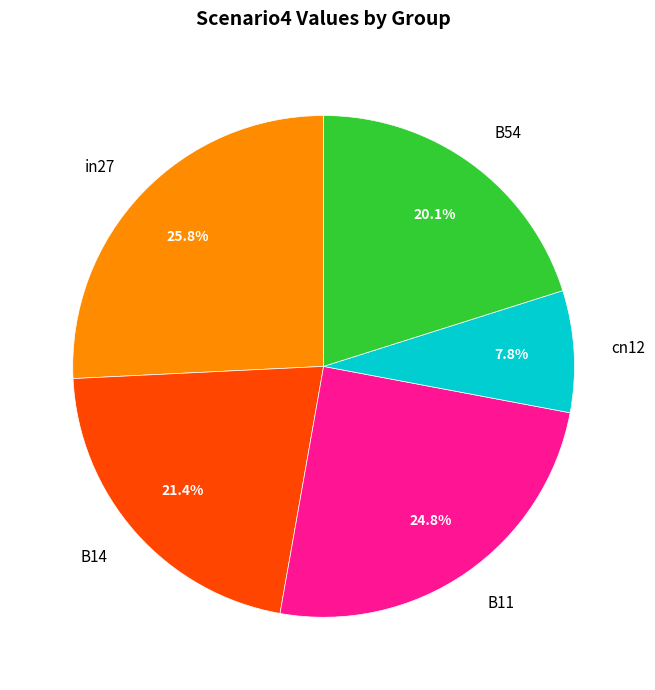

What is the largest slice in the pie chart?

in27